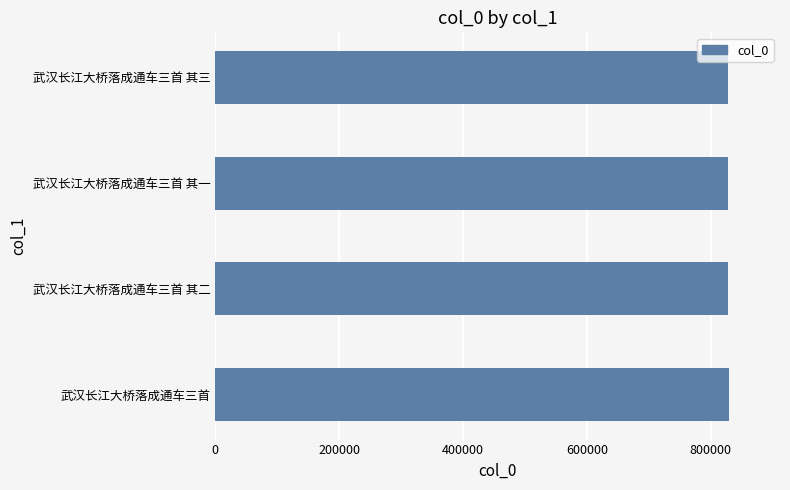

Is it true that the value at 武汉长江大桥落成通车三首 其一 is 827849?

True